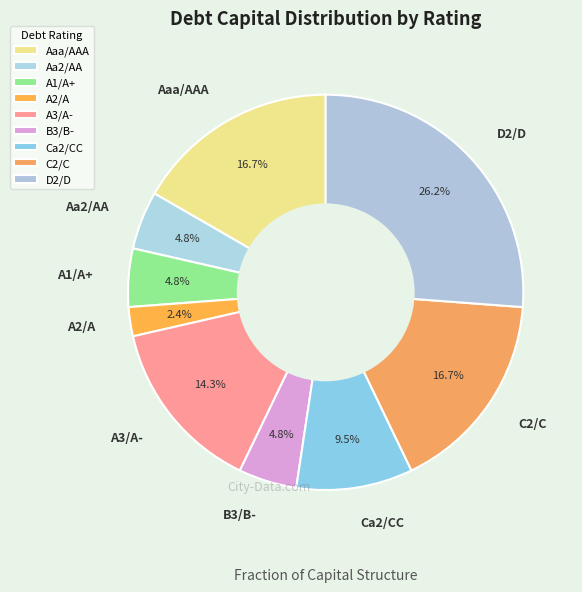

How many segments does this pie chart have?

9